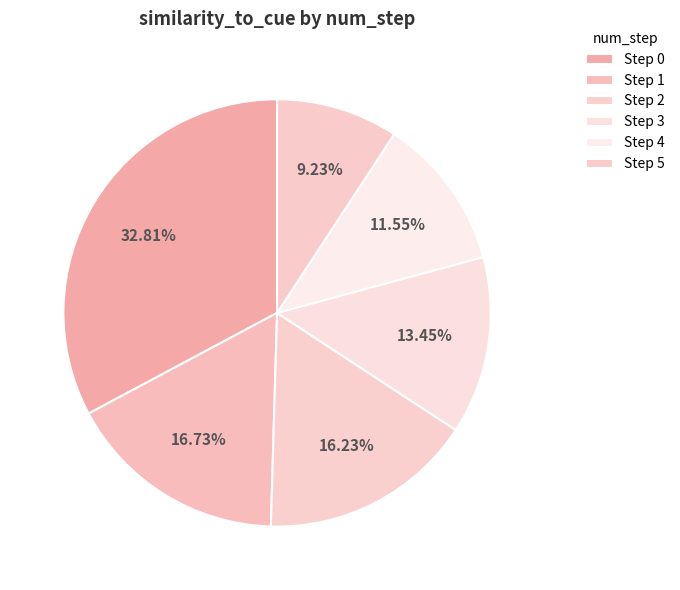

To the nearest percent, what is the average slice percentage?

17%